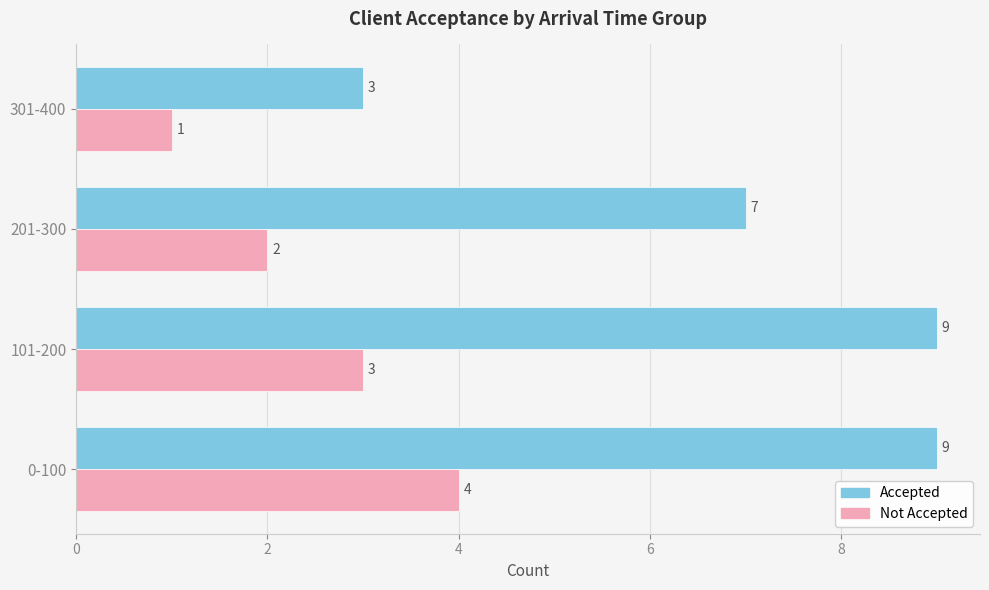

Read the Accepted value at 201-300.

7